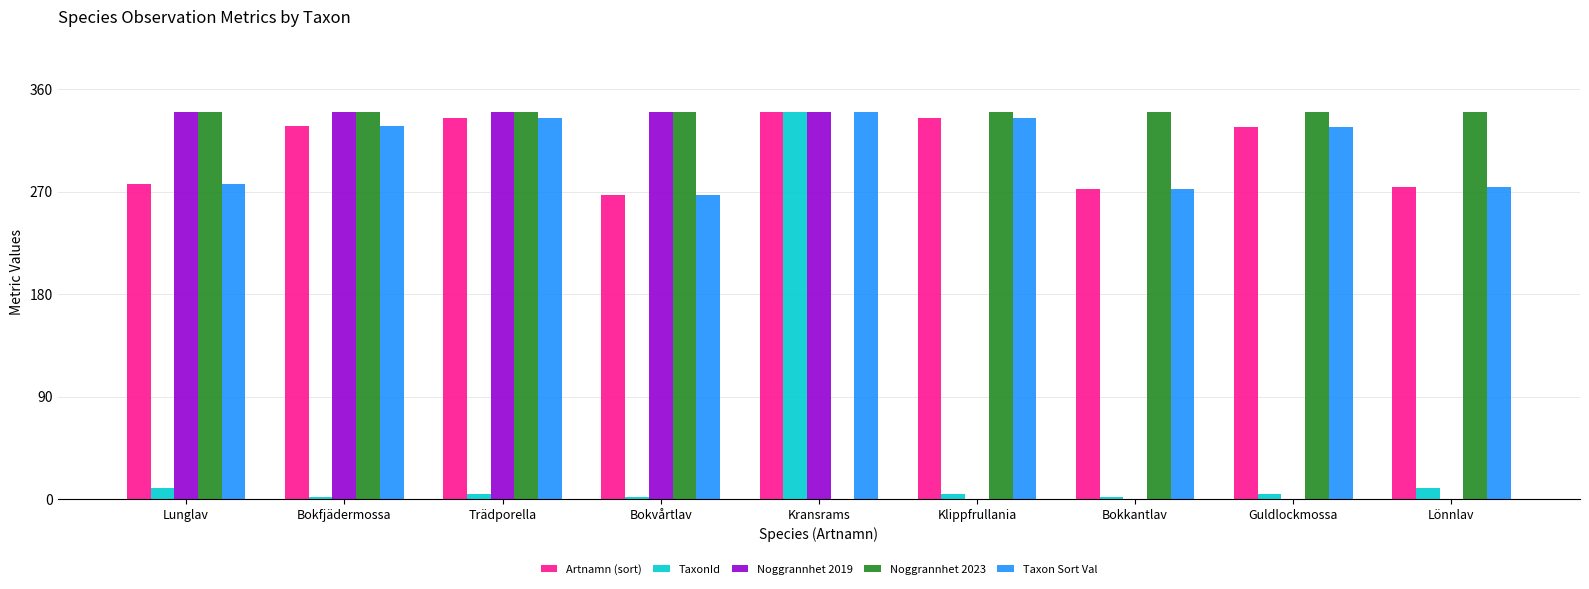

Is the value of Artnamn (sort) at Guldlockmossa greater than the value of TaxonId at Lunglav?

Yes